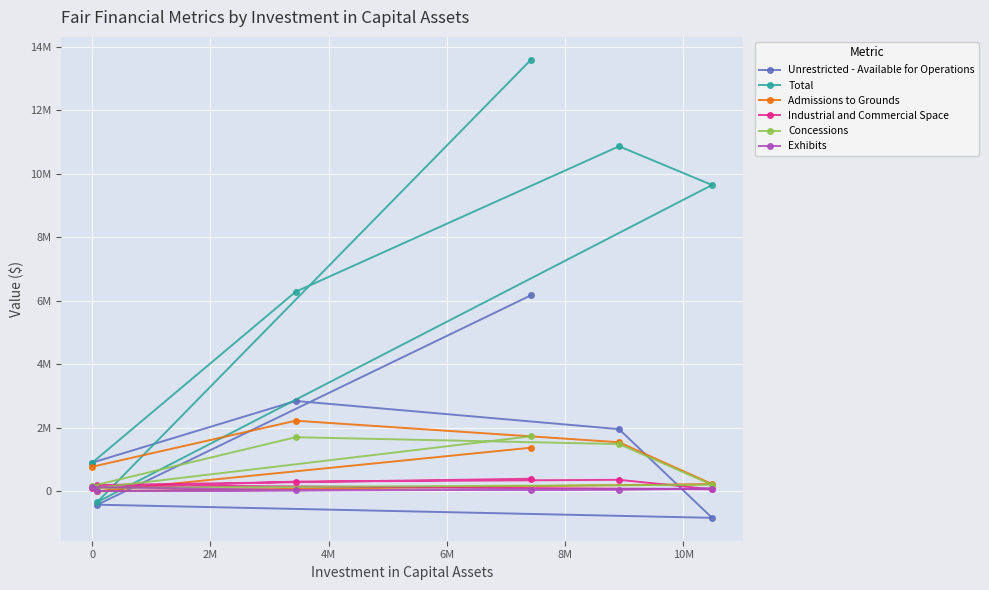

How many interior local valleys does the Exhibits series have?

2